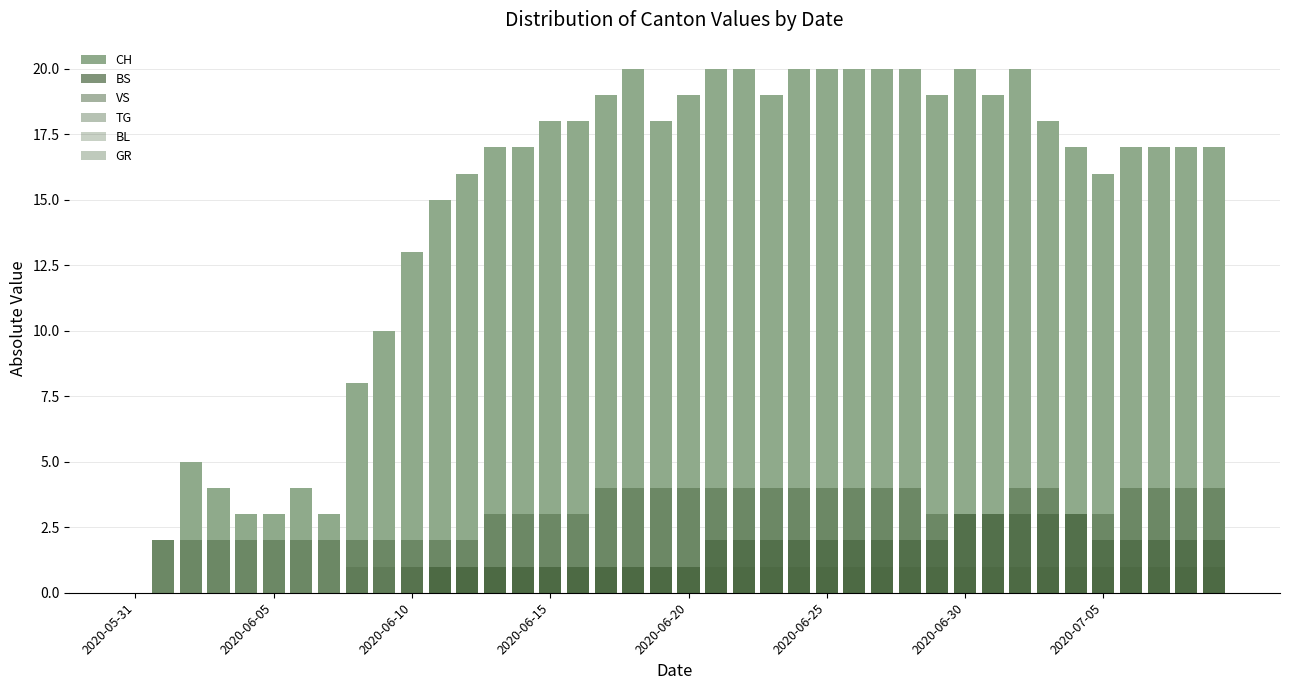

Is it true that BS equals -1 at 2020-05-31?

False